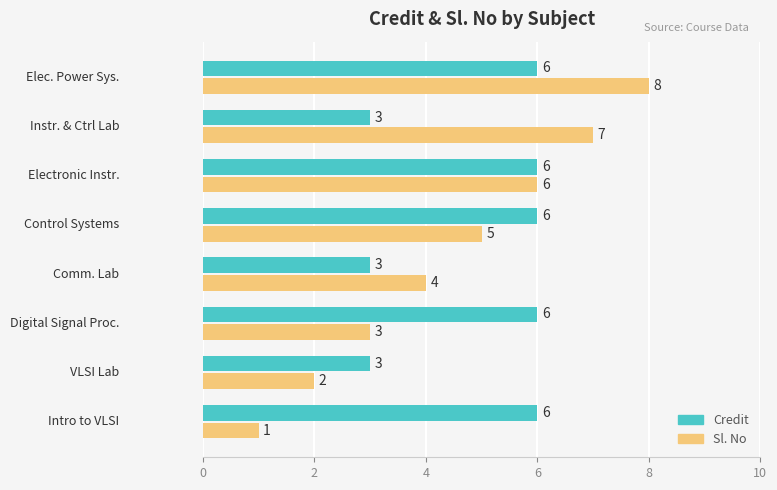

Which series has the largest total across all categories?

Credit